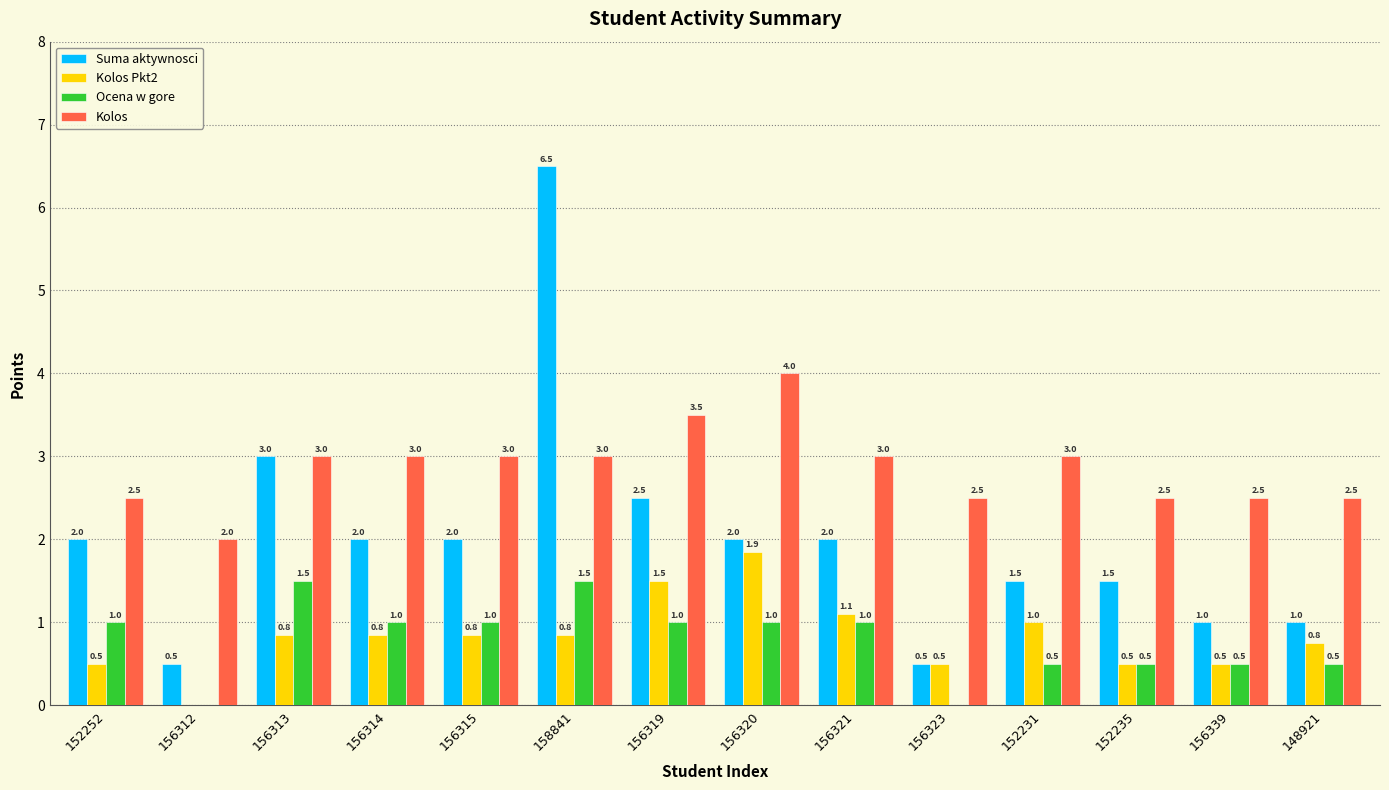

Which category has the highest value across all series?

158841